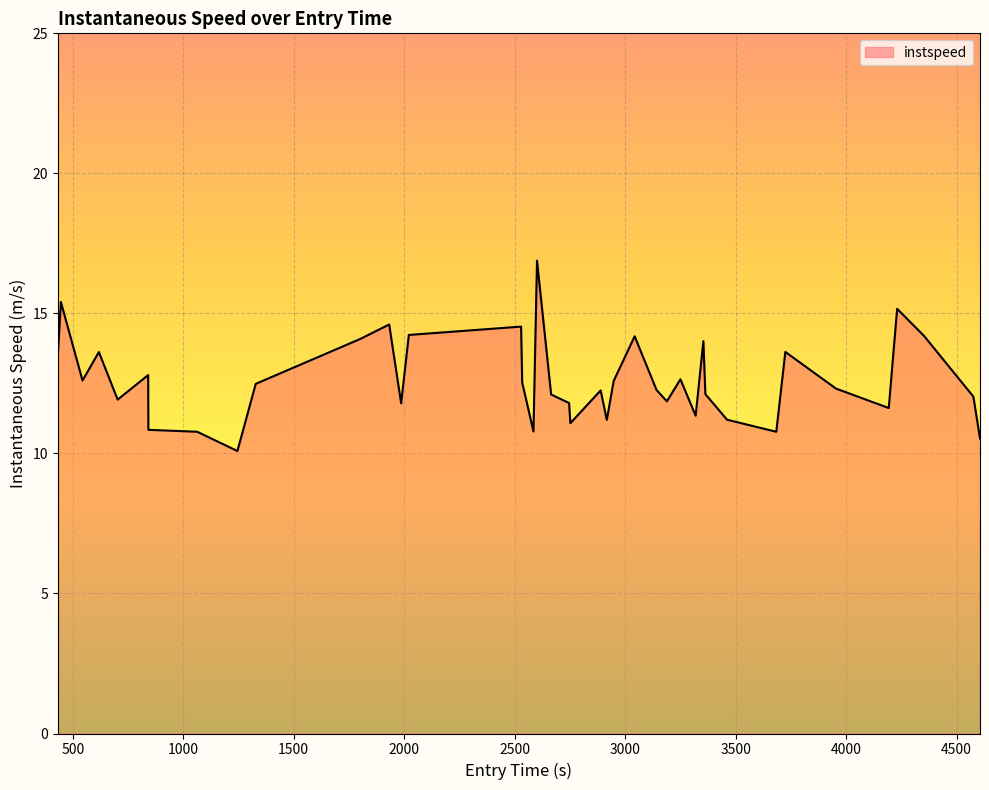

What is the difference between the maximum and minimum values?

6.8